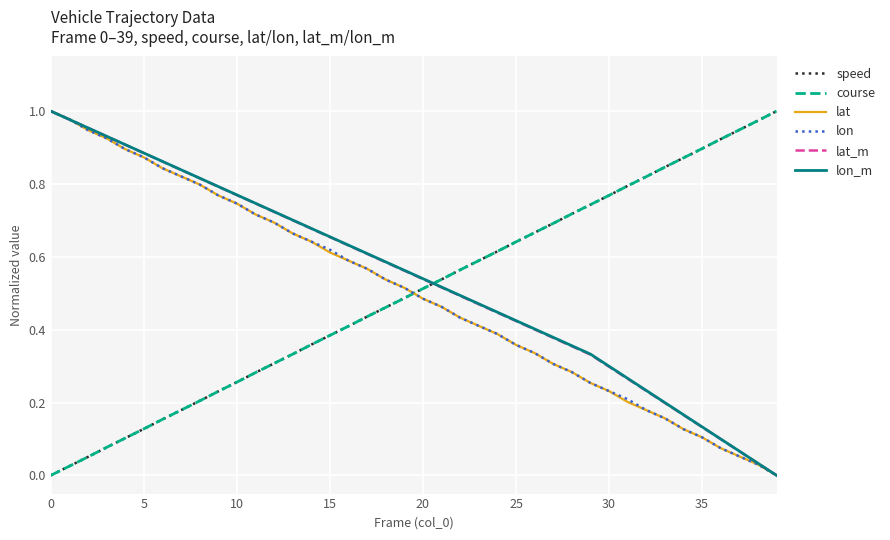

True or false: speed and lat intersect in this chart.

True